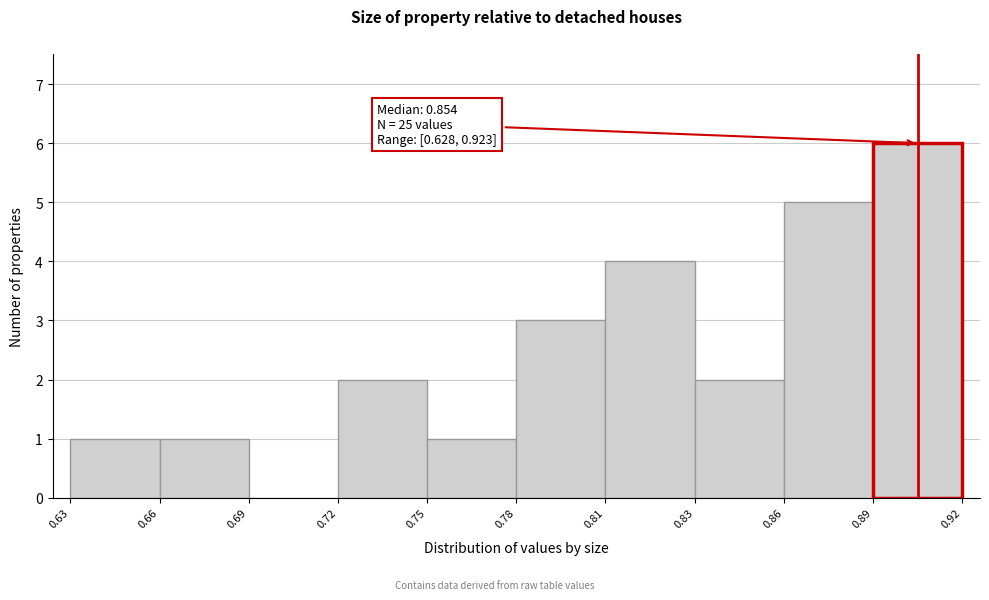

Reading left to right, what are all the values shown in this chart?

0.63=1	0.66=1	0.69=0	0.72=2	0.75=1	0.78=3	0.81=4	0.83=2	0.86=5	0.89=6